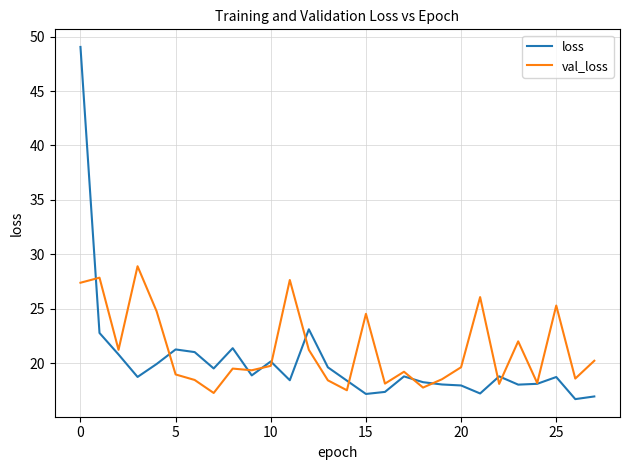

Which series has the largest range (max minus min)?

loss